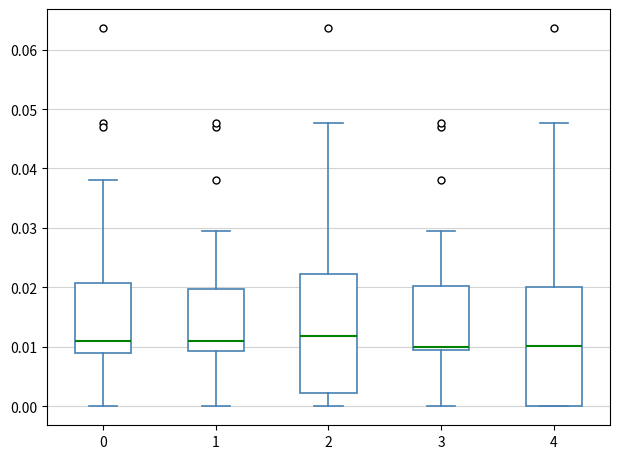

Where does the median line of the box at x = 1 sit on the y-axis? The values are not printed on the chart, so give them approximately, as read against the axis.

0.011